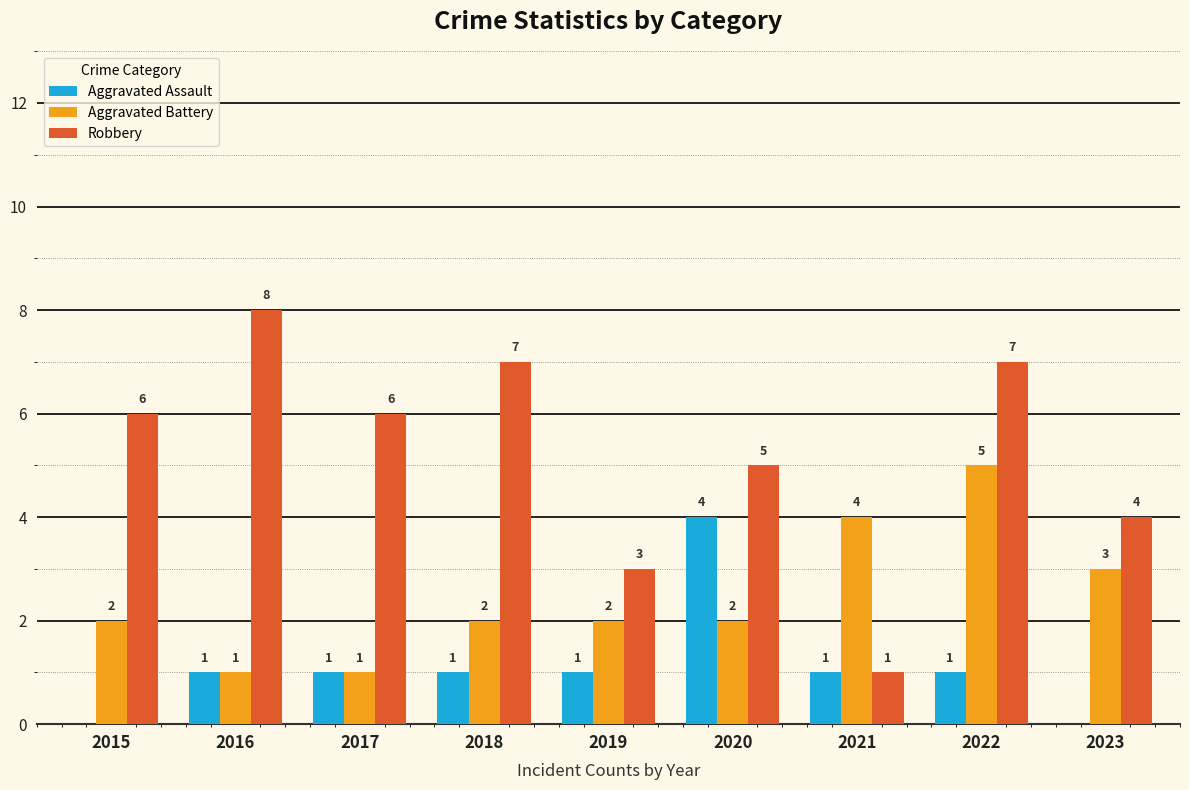

True or false: Aggravated Battery has a value of 2 at 2015.

True